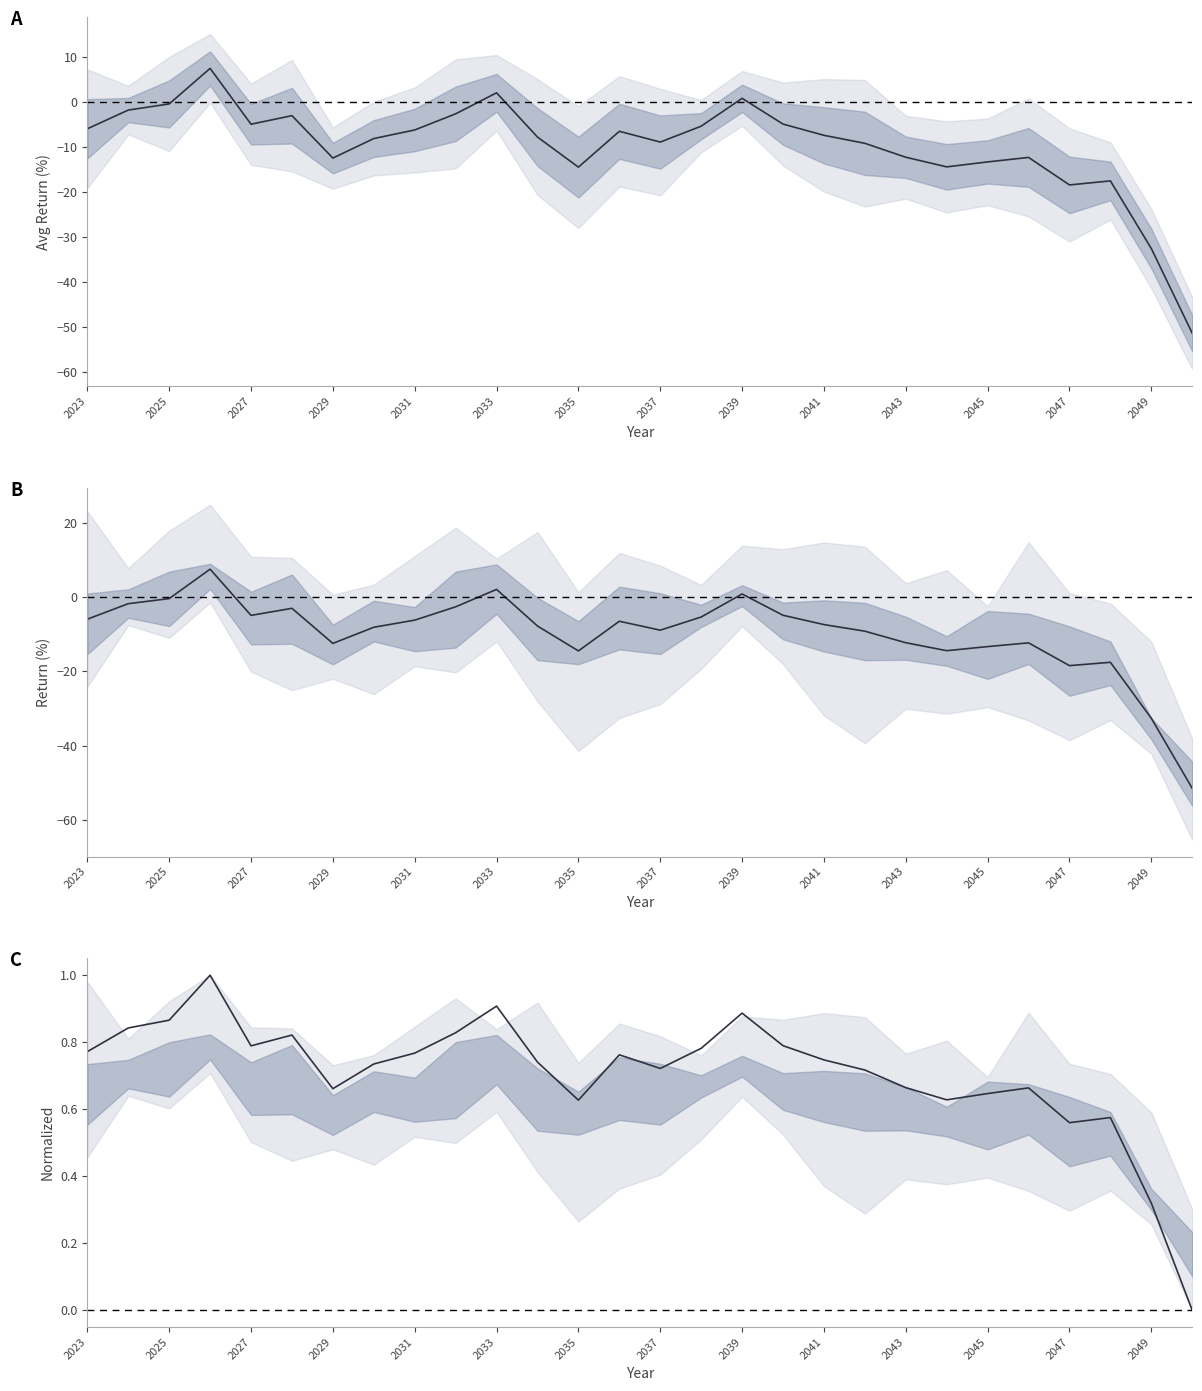

Reading left to right, list all the values displayed in this chart.

0.8	0.8	0.9	1.0	0.8	0.8	0.7	0.7	0.8	0.8	0.9	0.7	0.6	0.8	0.7	0.8	0.9	0.8	0.7	0.7	0.7	0.6	0.6	0.7	0.6	0.6	0.3	0.0